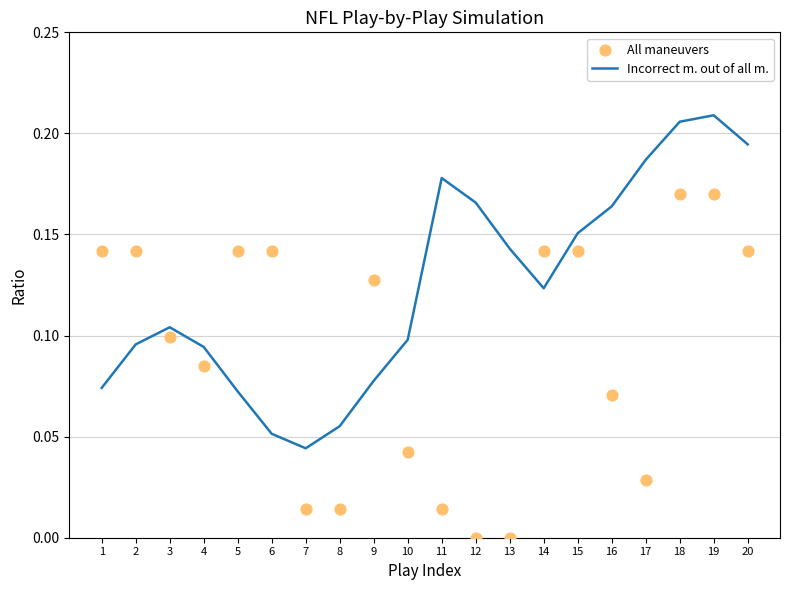

At how many categories does at least one series exceed 0?

20